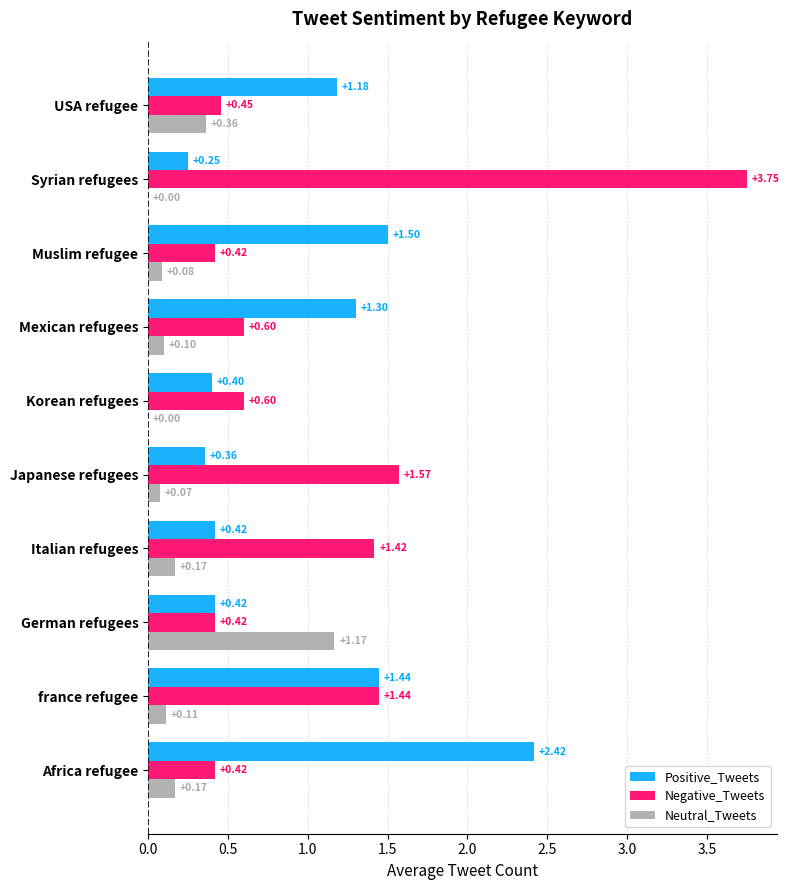

What is the total value across all series at france refugee?

3.0